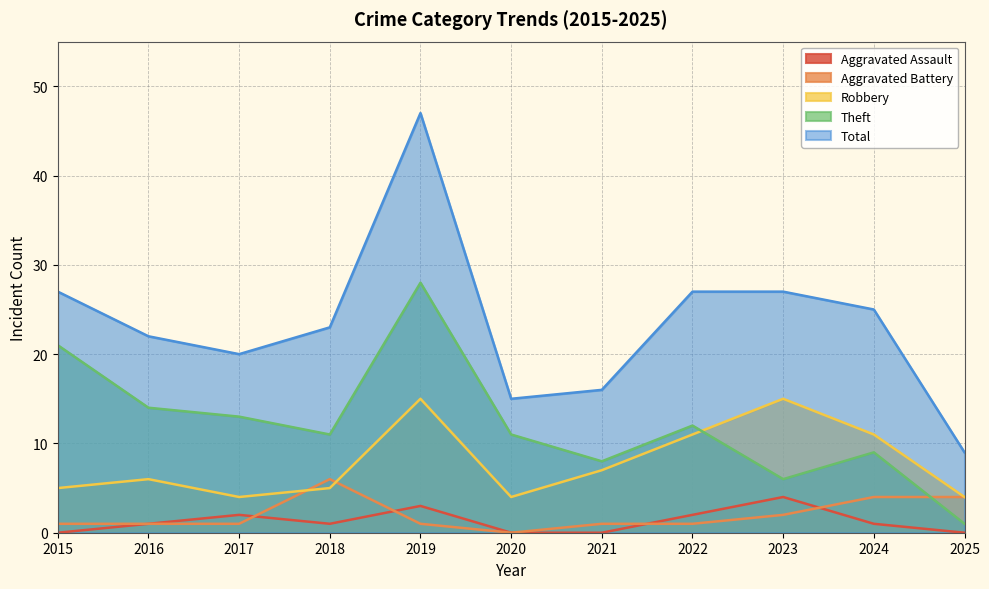

True or false: Aggravated Battery has a value of 1 at 2024.

False